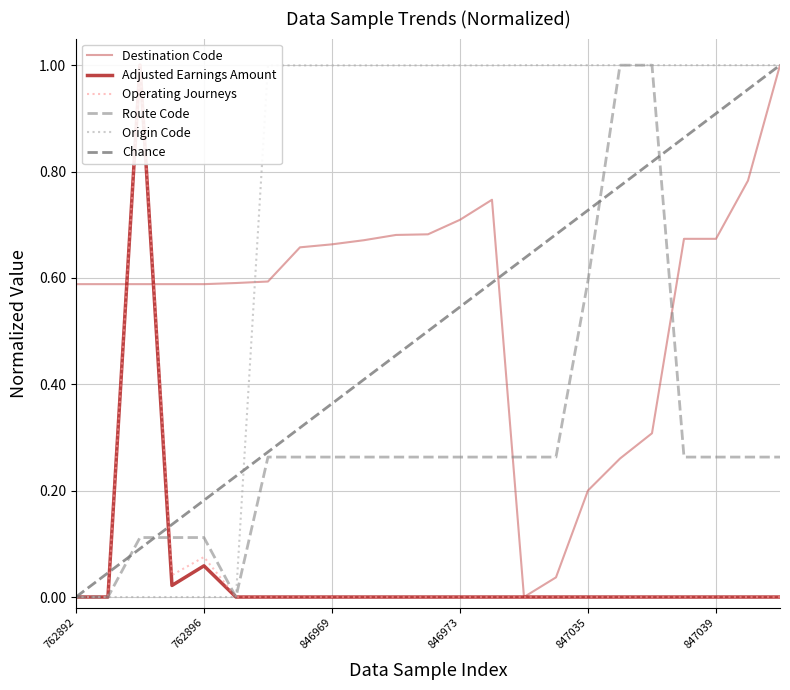

What is the difference between the Operating Journeys values at 762894 and 847040?

1.0